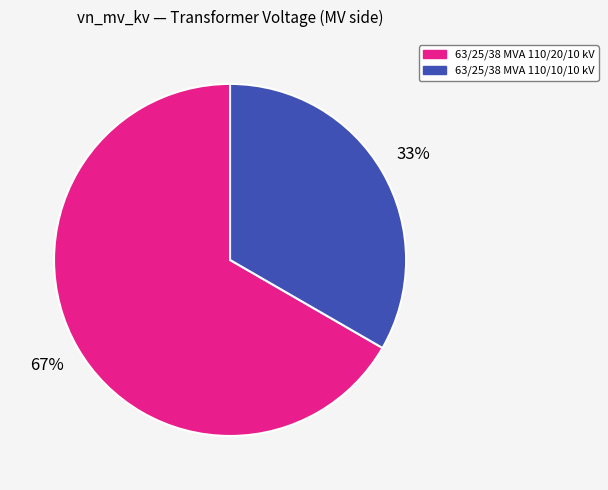

Count the number of slices in the pie.

2